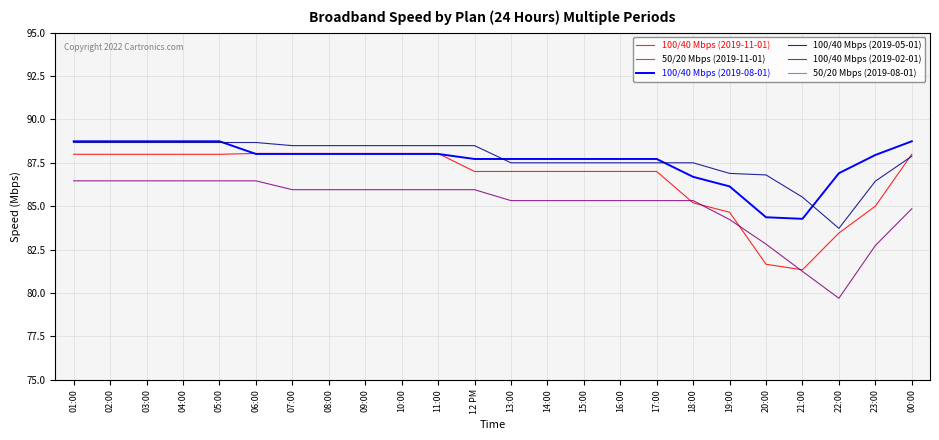

Where does the 50/20 Mbps (2019-08-01) series first go above 42?

01:00